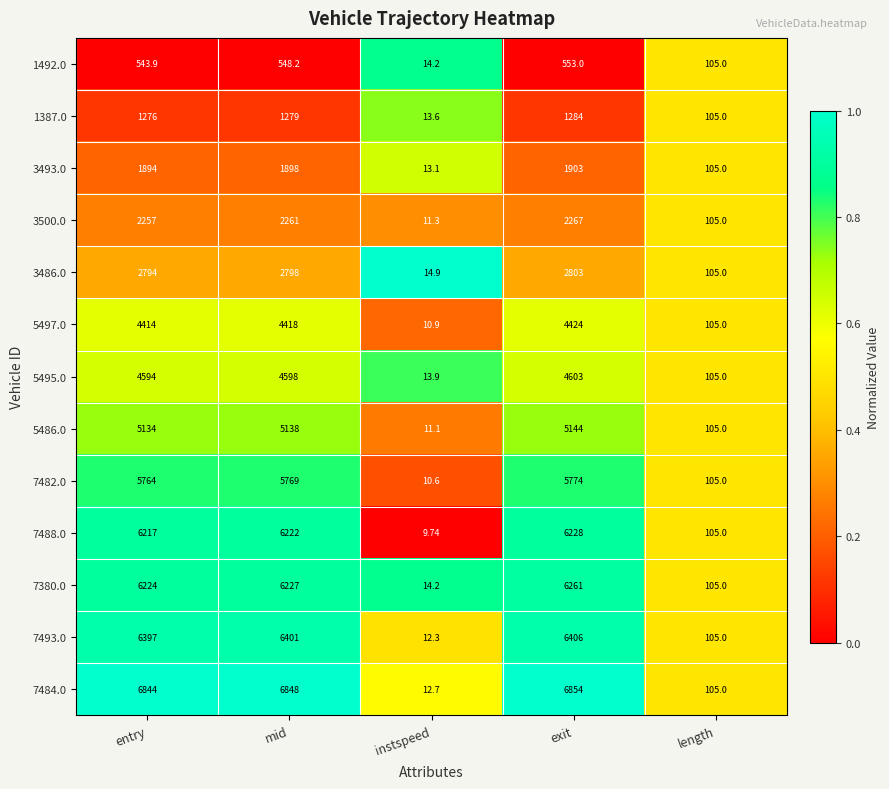

Which series has the largest total across all categories?

7484.0